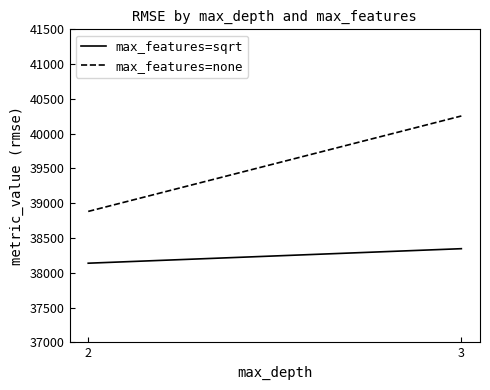

Which has a higher value, 3 or 2?

3